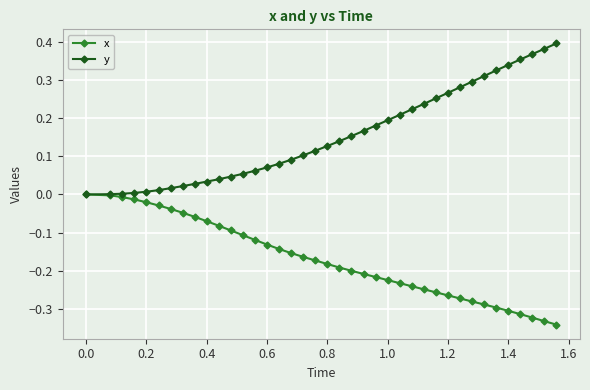

How many series are shown in this chart?

2